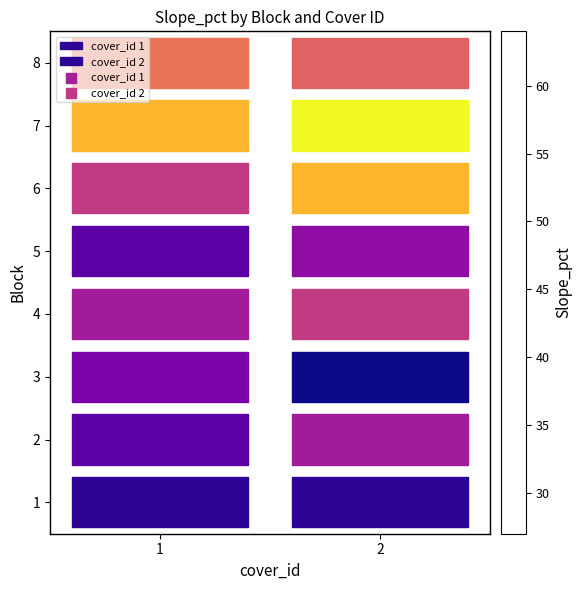

What is the difference between the highest and lowest values at 1?

29